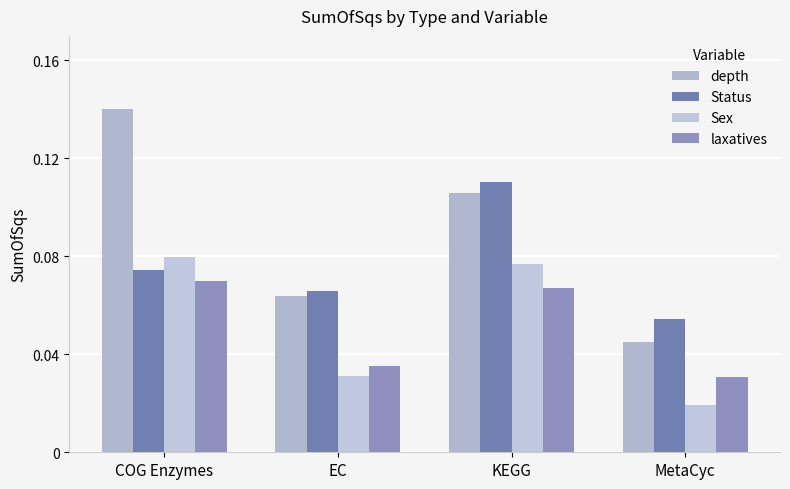

Which series has the widest spread of values?

depth